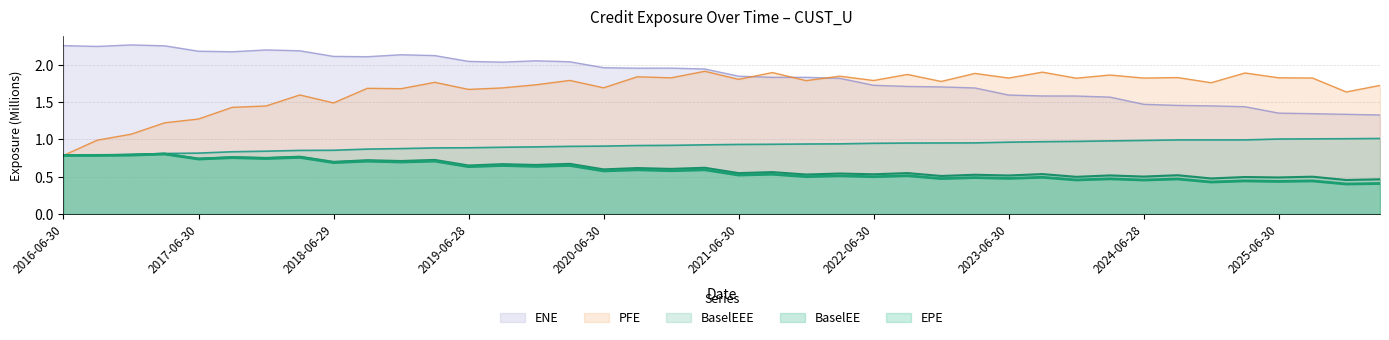

Is it true that BaselEE equals 0.4 at 2017-09-29?

False